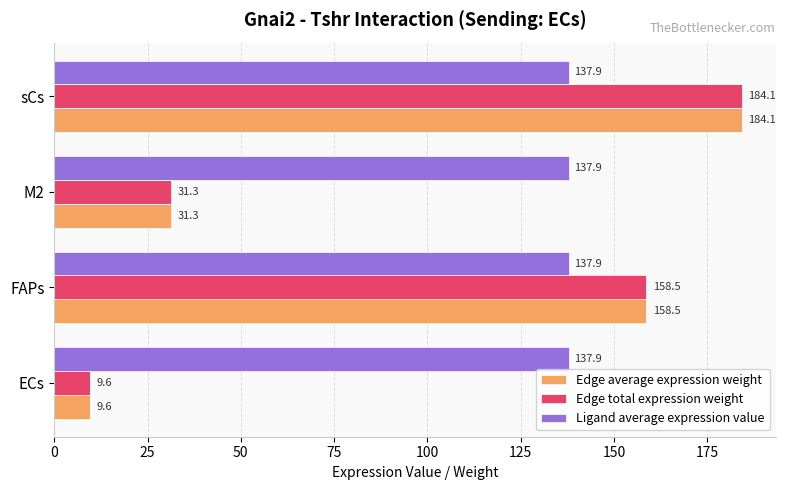

What is the maximum value for Ligand average expression value?

137.9